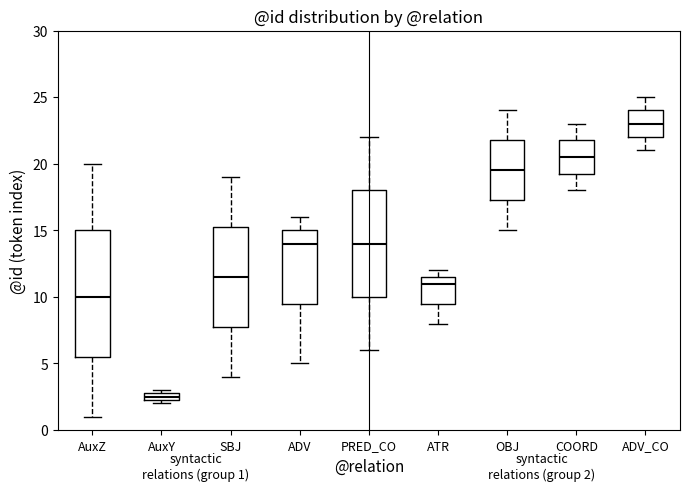

Which box's median line is the highest?

ADV_CO